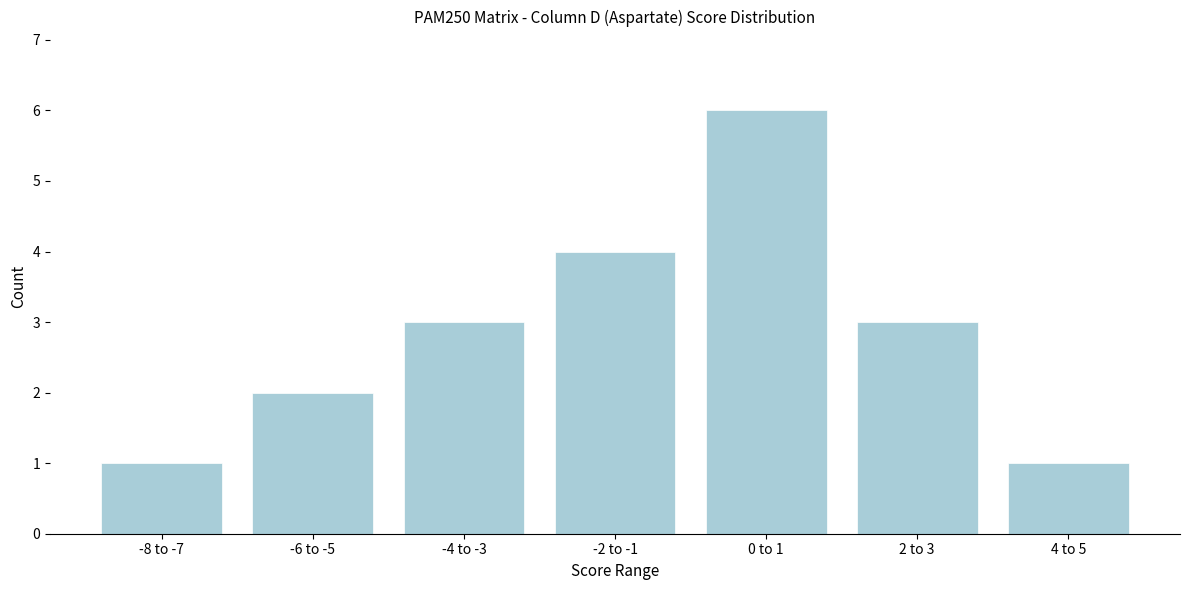

Reading left to right, transcribe all the data shown in this chart.

1	2	3	4	6	3	1